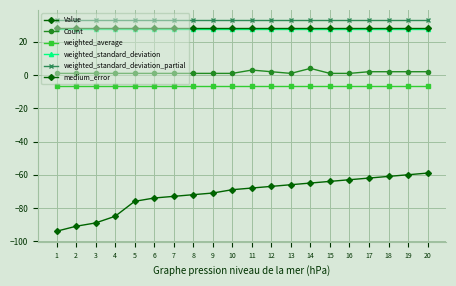

True or false: Value has more than 0 interior local peaks.

False